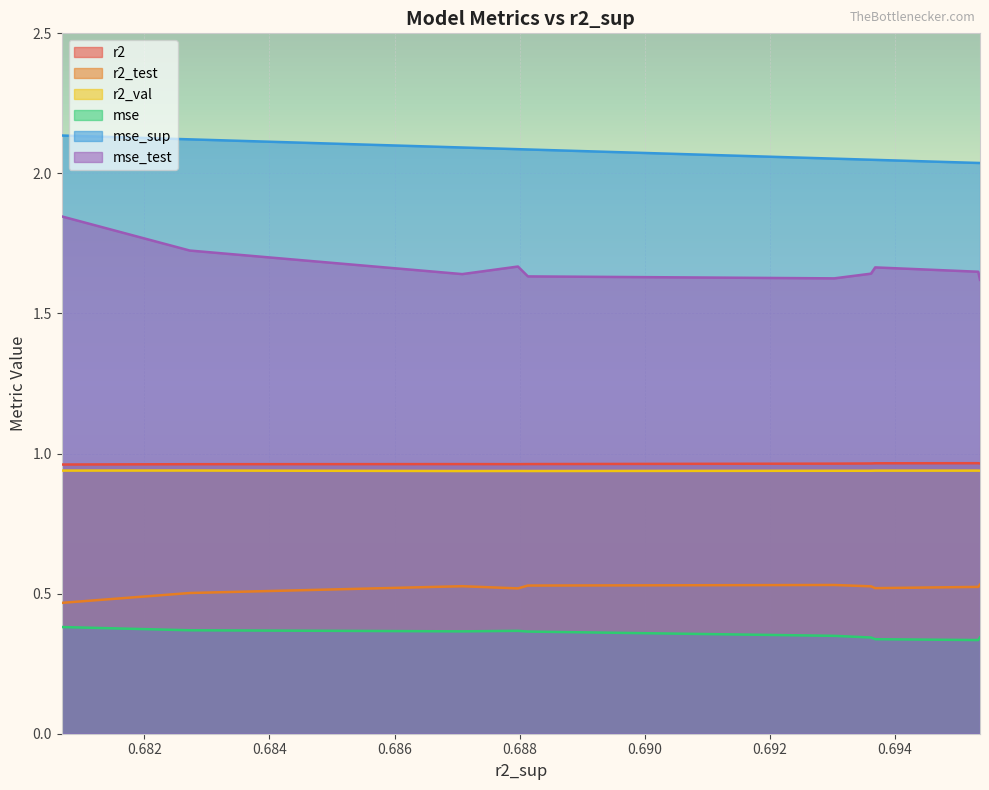

In mse_sup, how many points are higher than both neighbors (excluding endpoints)?

0